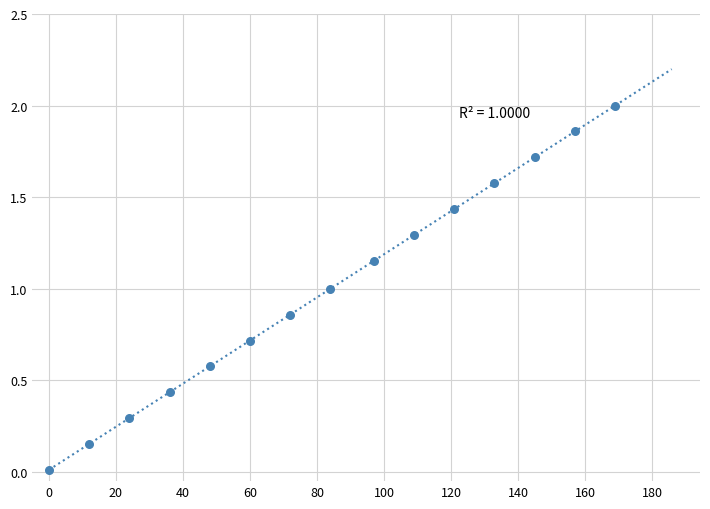

What is the range of X values (max minus min)?

169.0